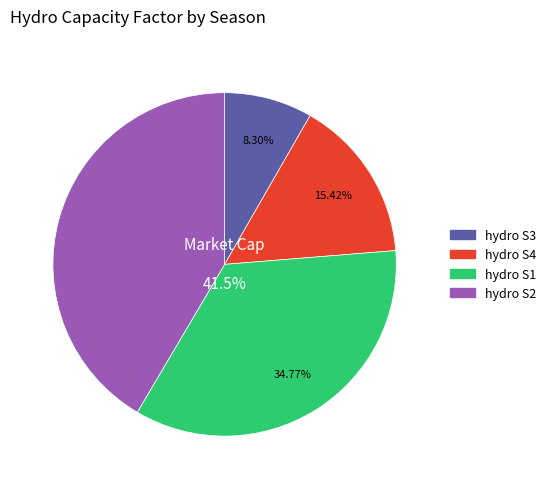

Between hydro S1 and hydro S2, which is larger?

hydro S2